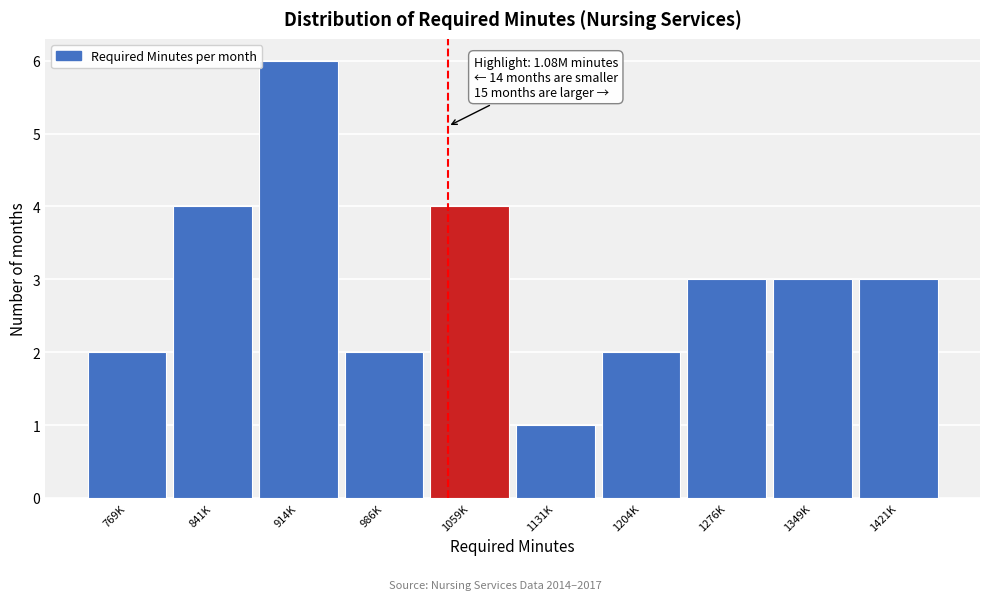

Reading left to right, extract all data points from this chart.

2	4	6	2	4	1	2	3	3	3